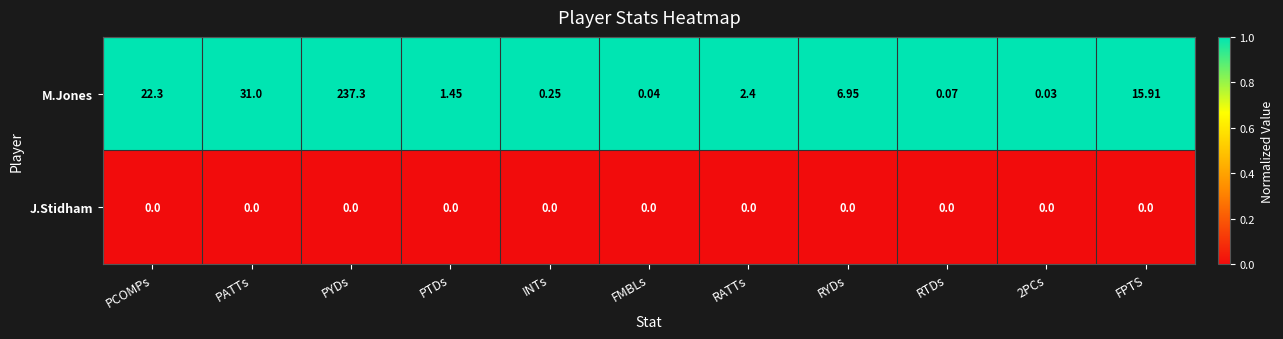

List the series in order of their overall mean, highest first.

M.Jones, J.Stidham